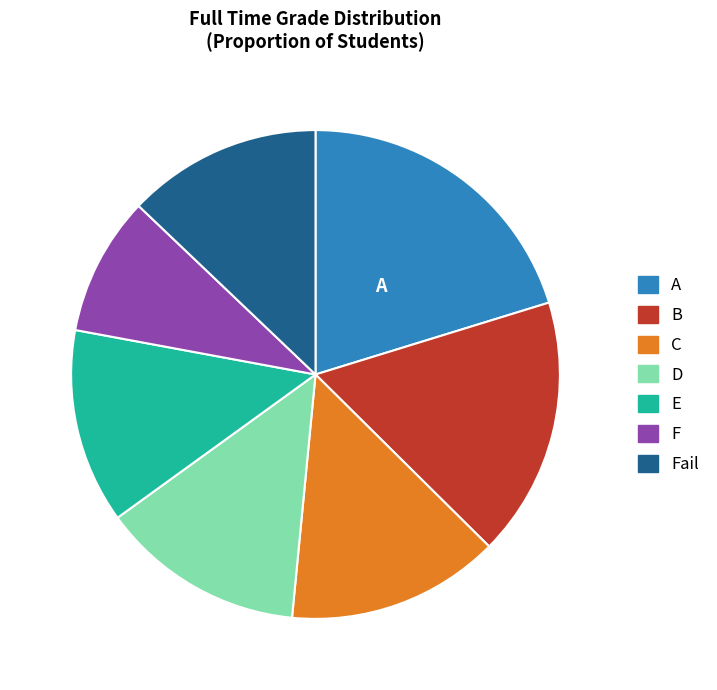

Does any single category account for the majority?

No